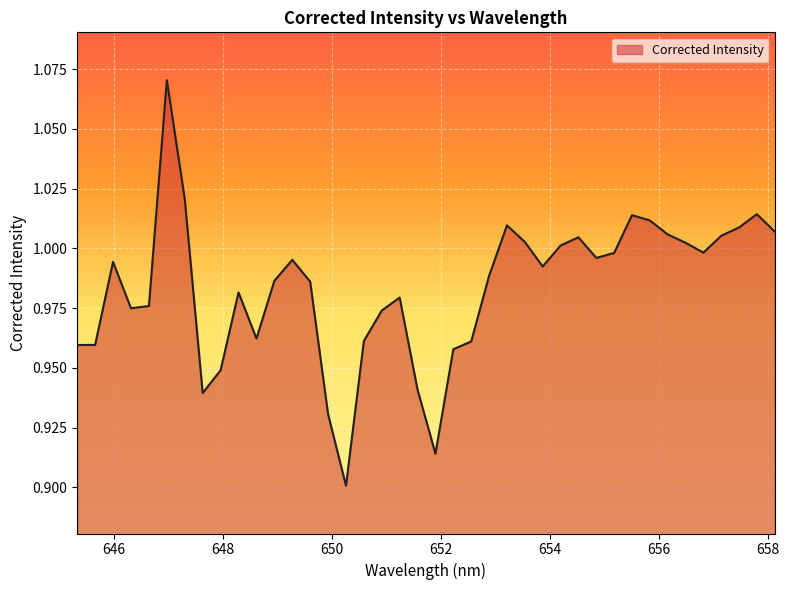

What is the average value?

1.0